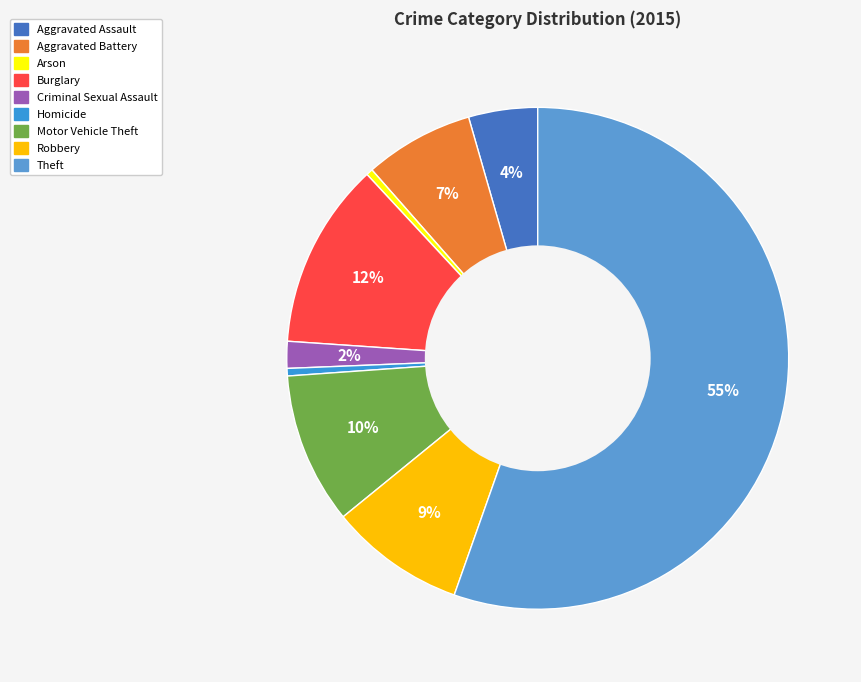

Rank the categories by value from highest to lowest.

Theft, Burglary, Motor Vehicle Theft, Robbery, Aggravated Battery, Aggravated Assault, Criminal Sexual Assault, Homicide, Arson